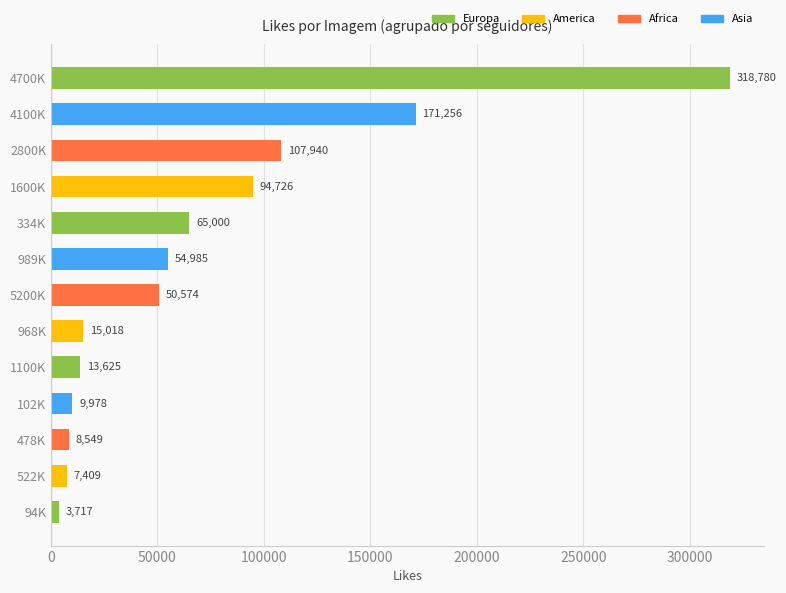

Which has a higher value, 334K or 5200K?

334K